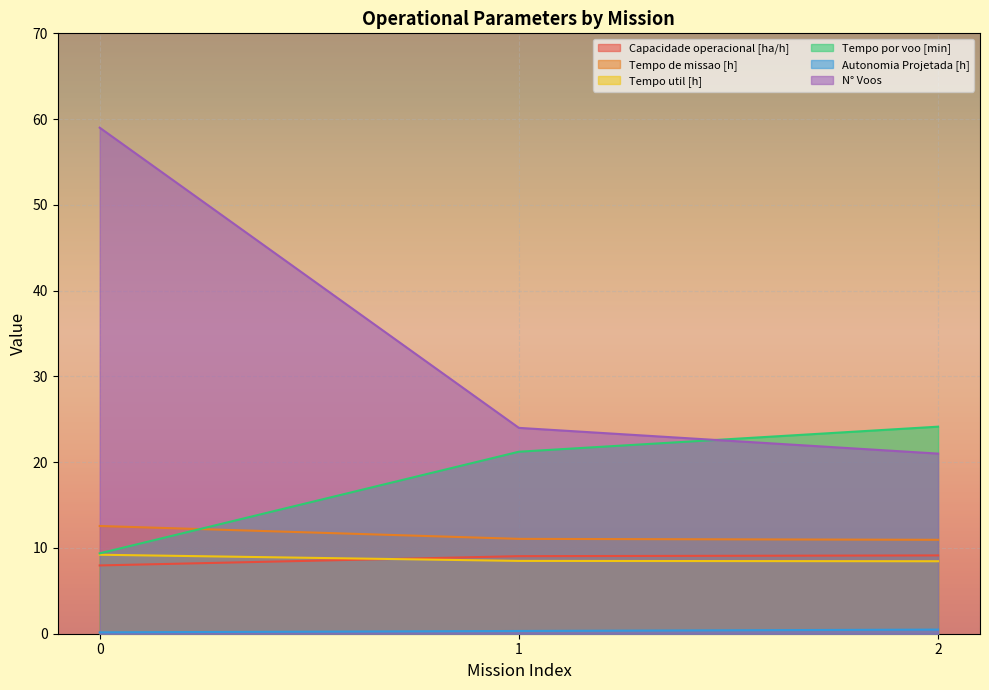

At 1, list the series in order from largest to smallest.

N° Voos, Tempo por voo [min], Tempo de missao [h], Capacidade operacional [ha/h], Tempo util [h], Autonomia Projetada [h]